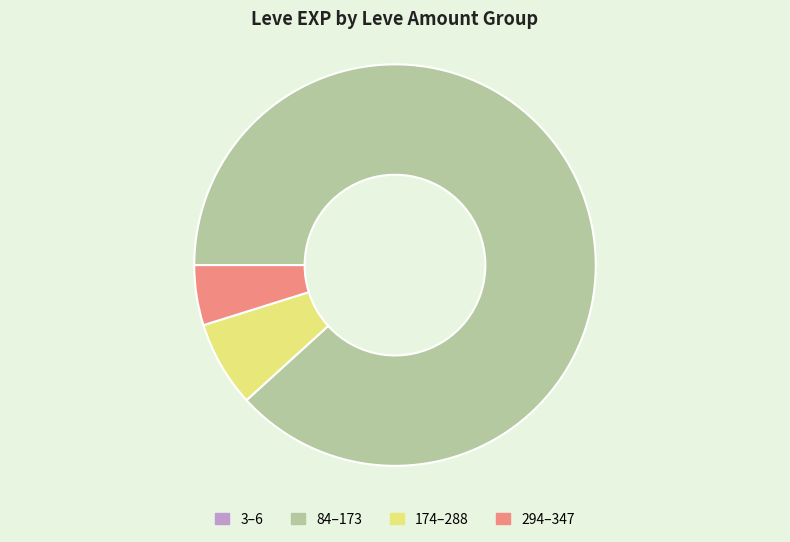

Which category accounts for the majority?

84–173